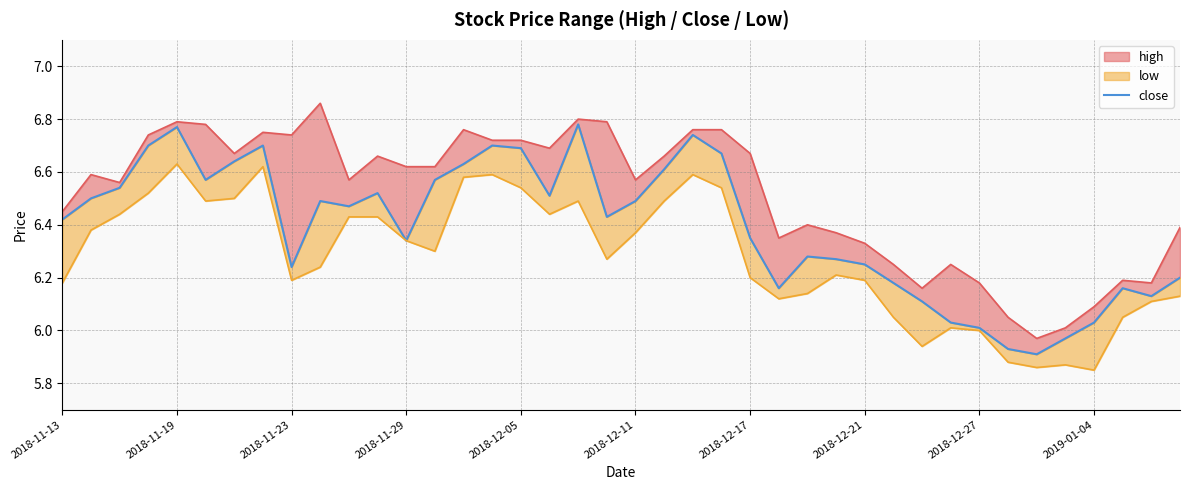

How many values are below 6?

3